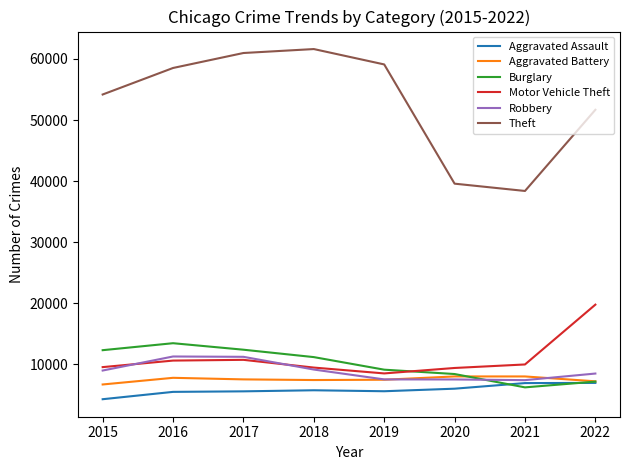

True or false: Theft and Burglary cross at least once.

False